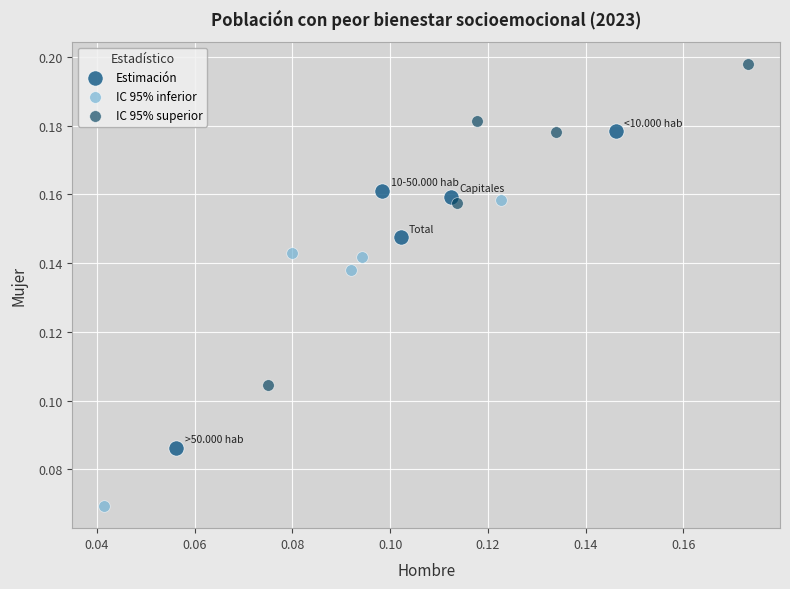

Which series reaches the maximum Y coordinate?

IC 95% superior